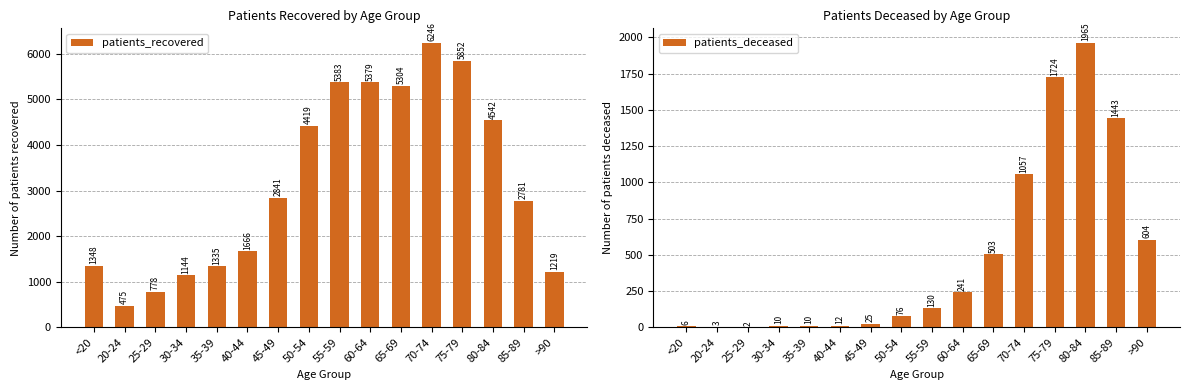

Where does the patients_deceased series first go above 130?

60-64